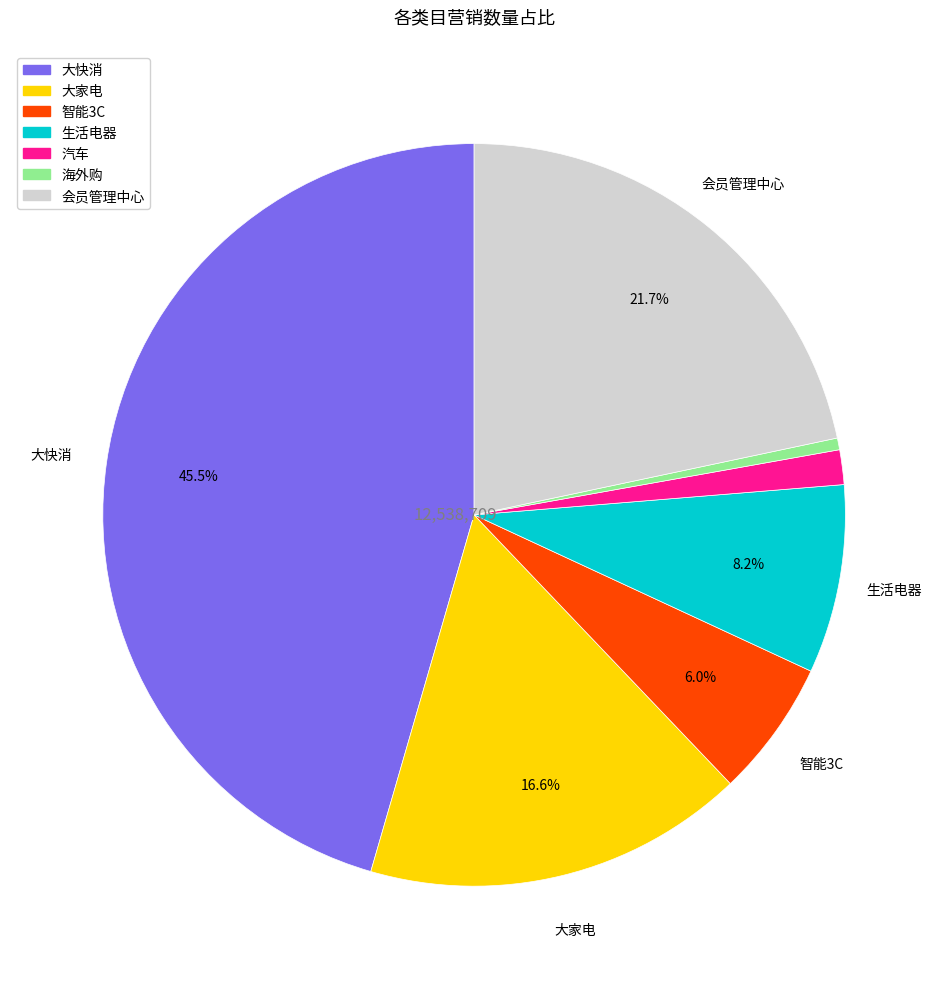

To the nearest percent, what portion does 生活电器 represent?

8%